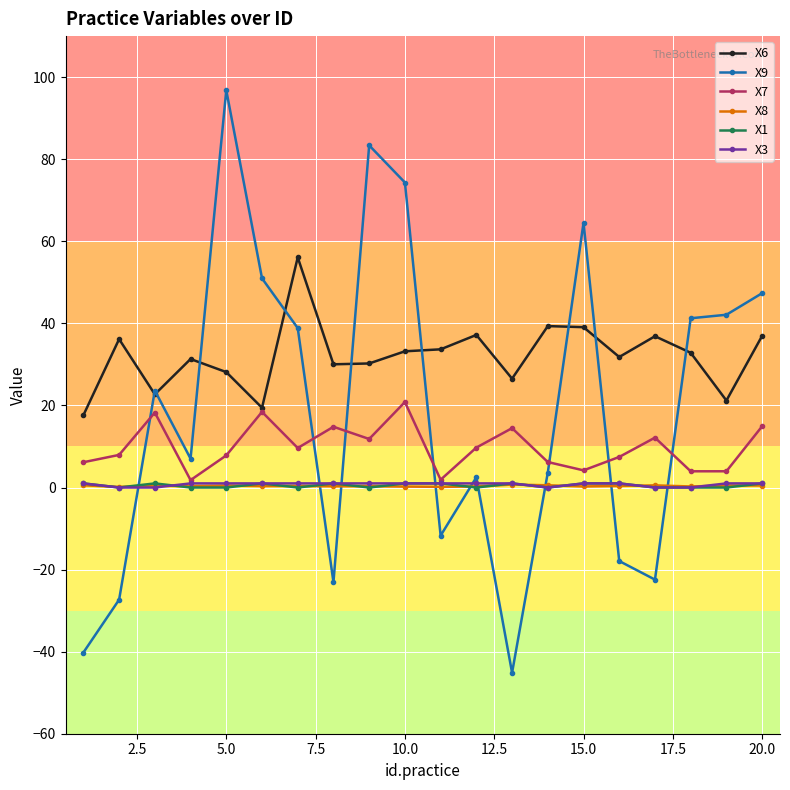

True or false: X9 and X1 intersect in this chart.

True